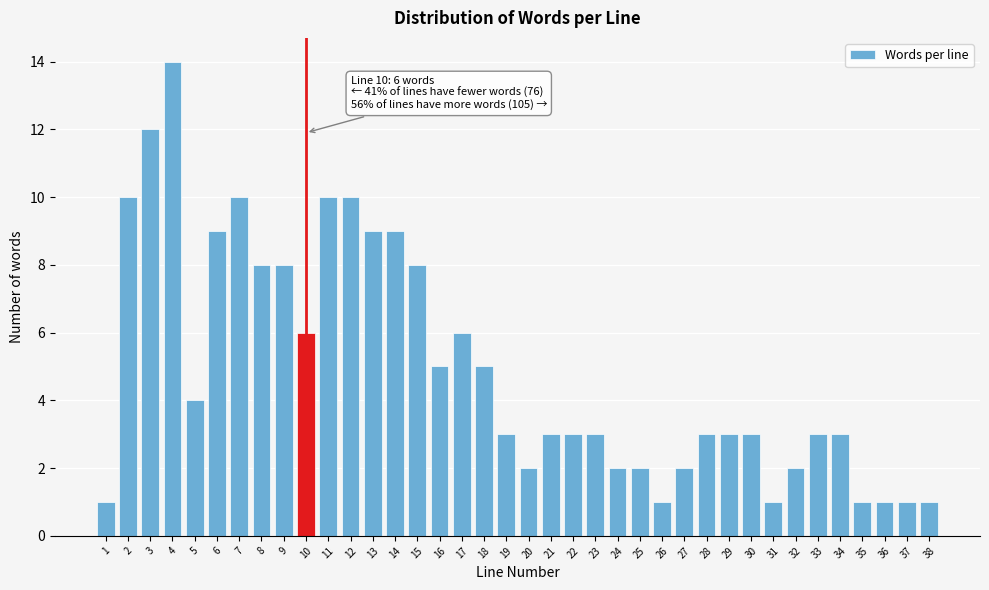

Is it true that the value at 25 is 1?

False